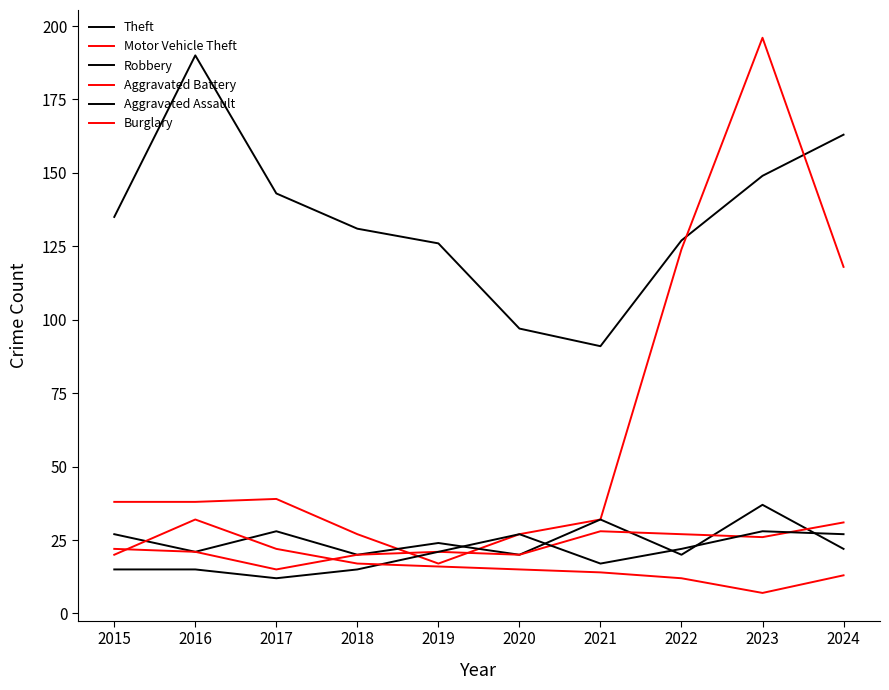

What is the value of the Motor Vehicle Theft point at the 10th from the left?

118